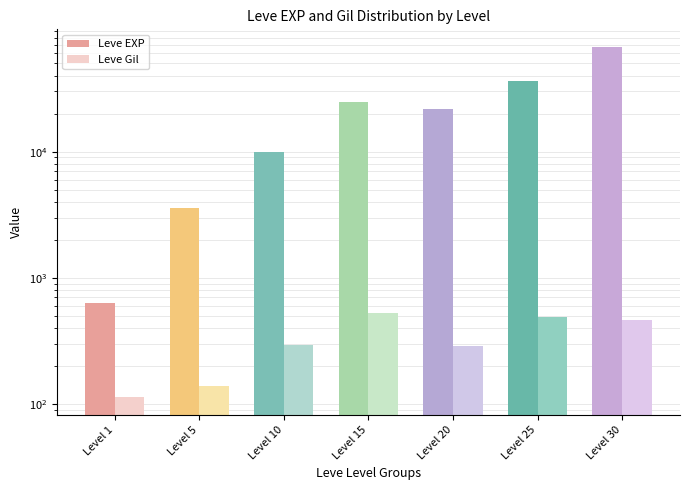

What is the value of the Leve EXP bar at the 2nd from the left?

3600